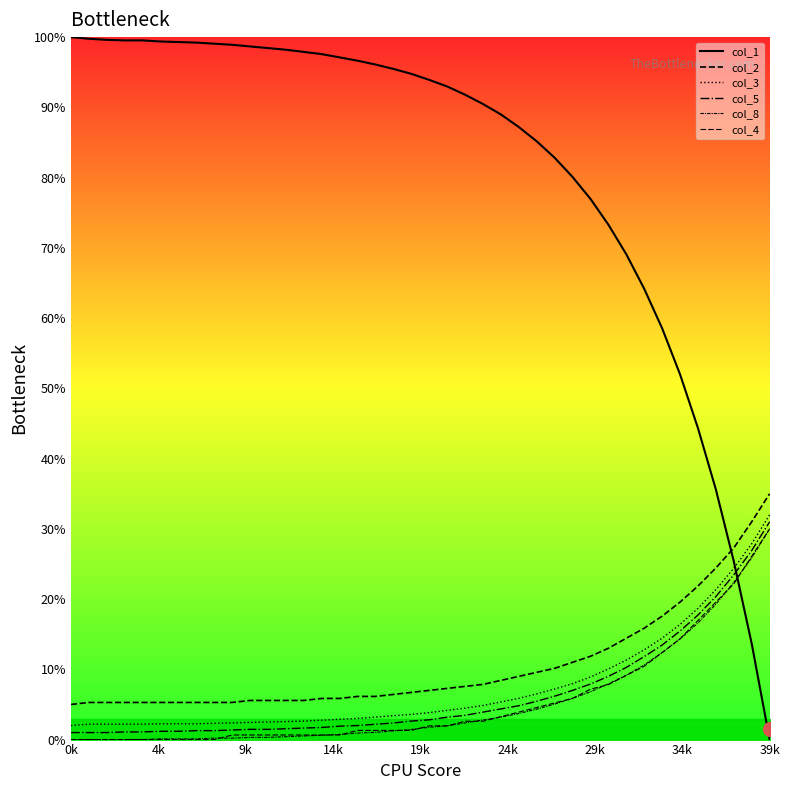

Which series has the widest spread of values?

col_1